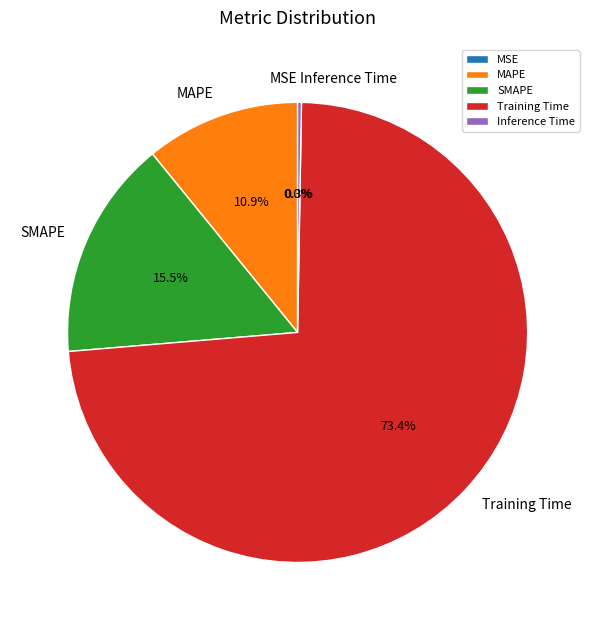

Which slice represents more than half of the pie?

Training Time